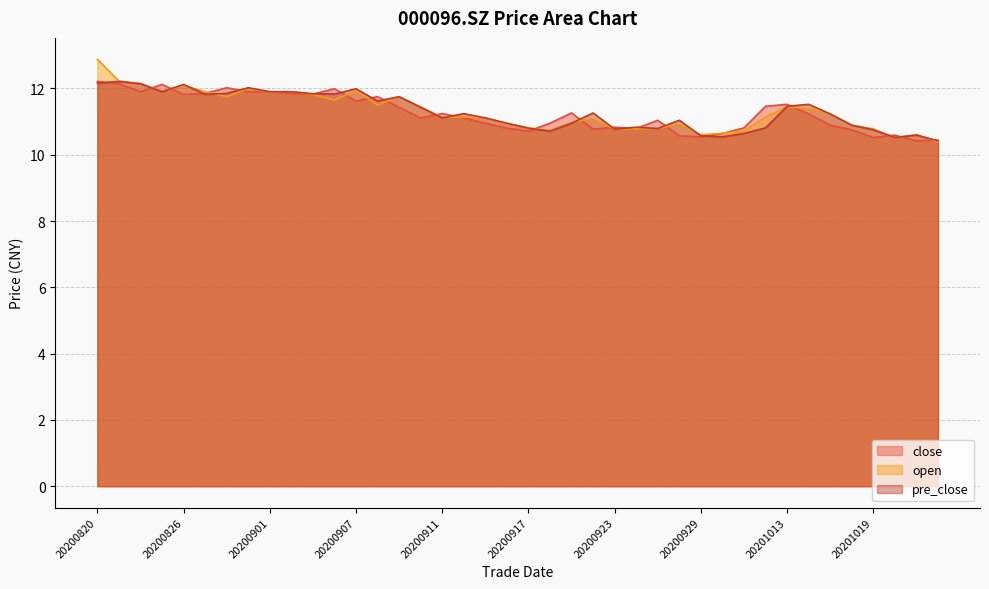

How many lines are shown in the chart?

3